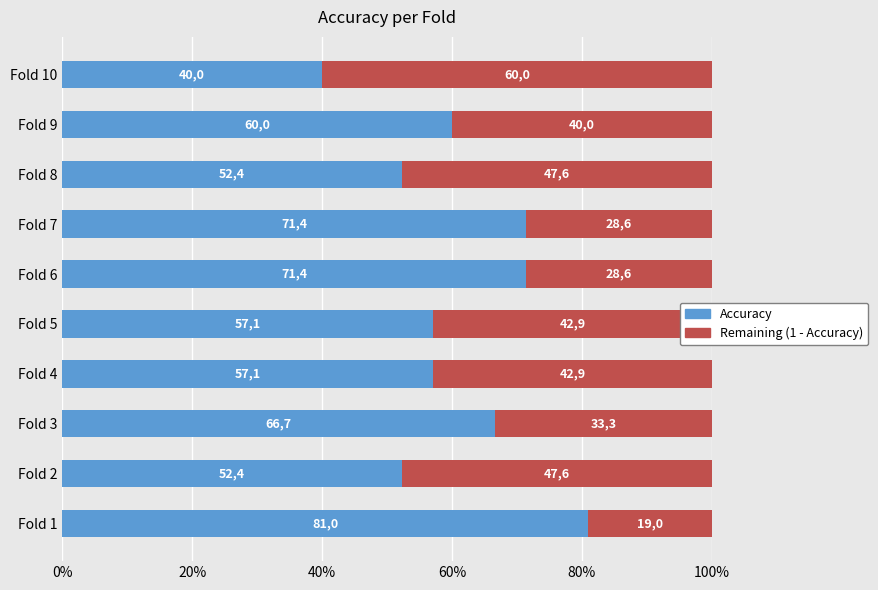

How many Remaining (1 - Accuracy) values are between 0 and 1?

10